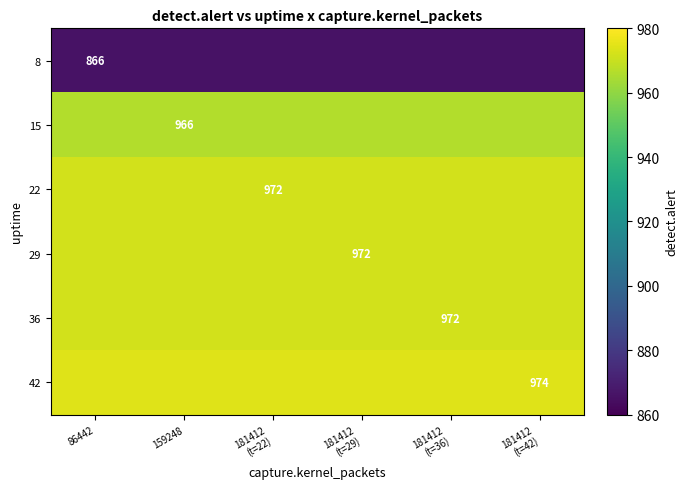

The 8 series shows 519 at 86442. True or false?

False